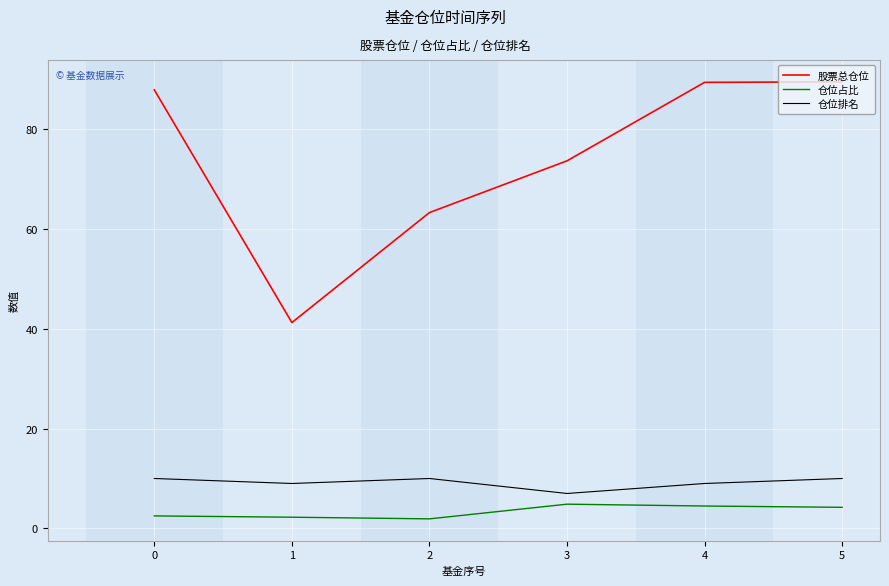

What is the total value across all series at 3?

85.5